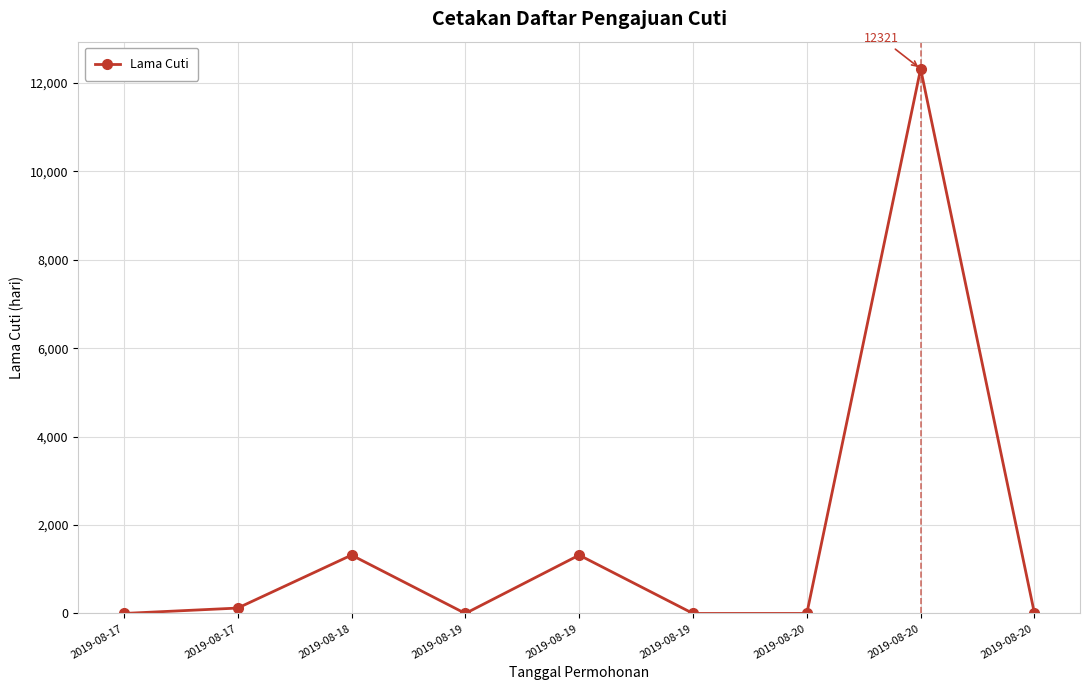

What is the approximate value at 2019-08-17, to the nearest 10?

120